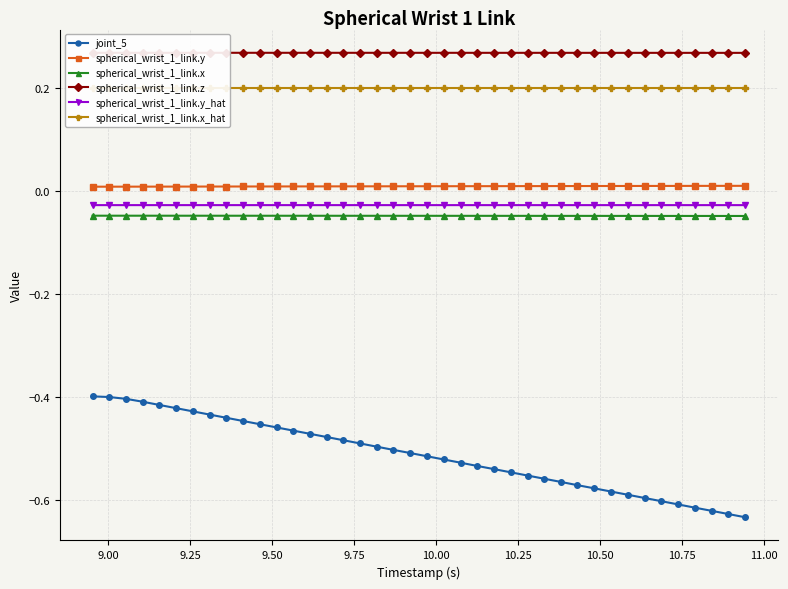

Which series has the largest range (max minus min)?

joint_5